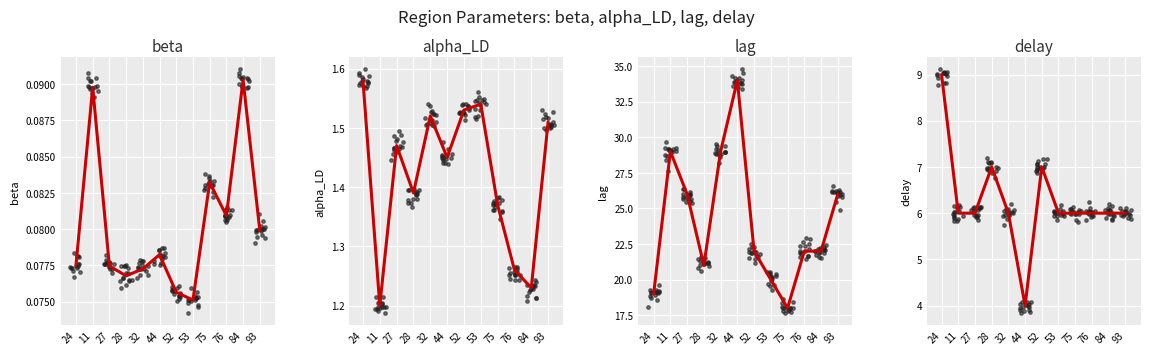

What is the total value across all series at 75?

25.5